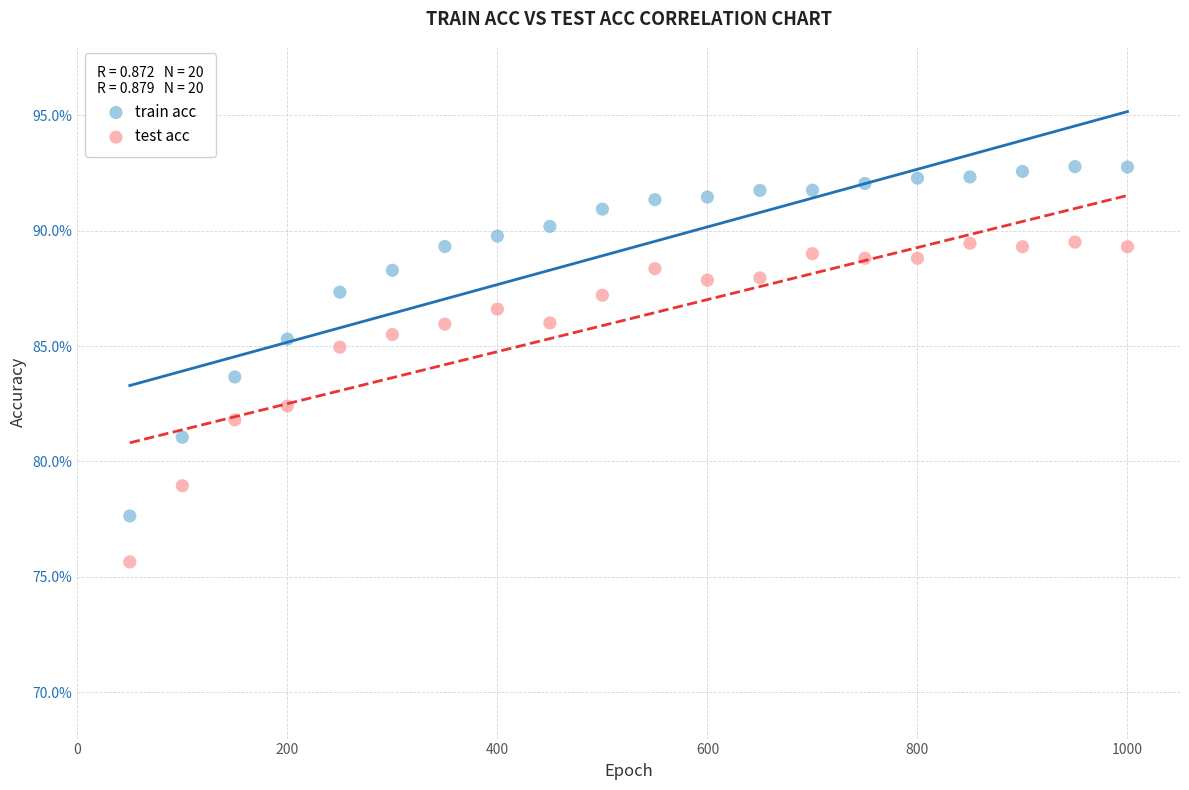

Which series reaches the minimum Y coordinate?

test acc